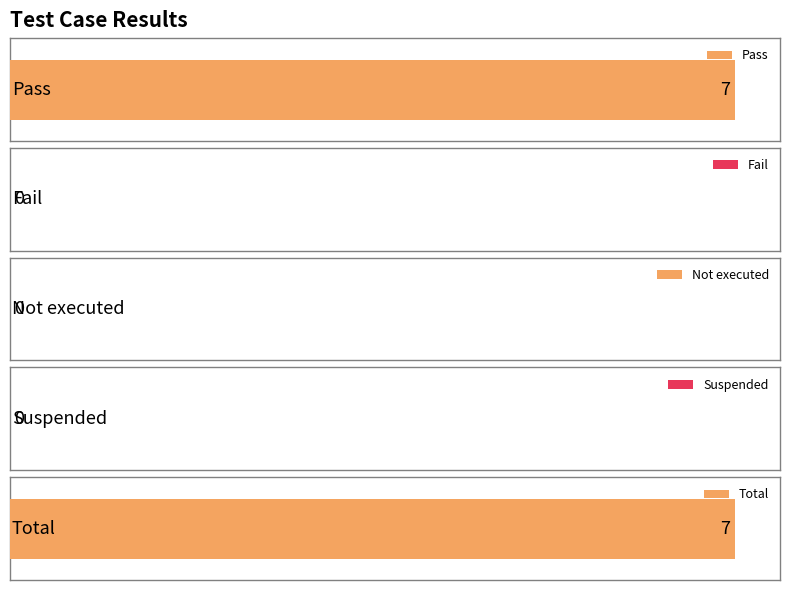

What is the label of the 2nd bar from the right?

Suspended